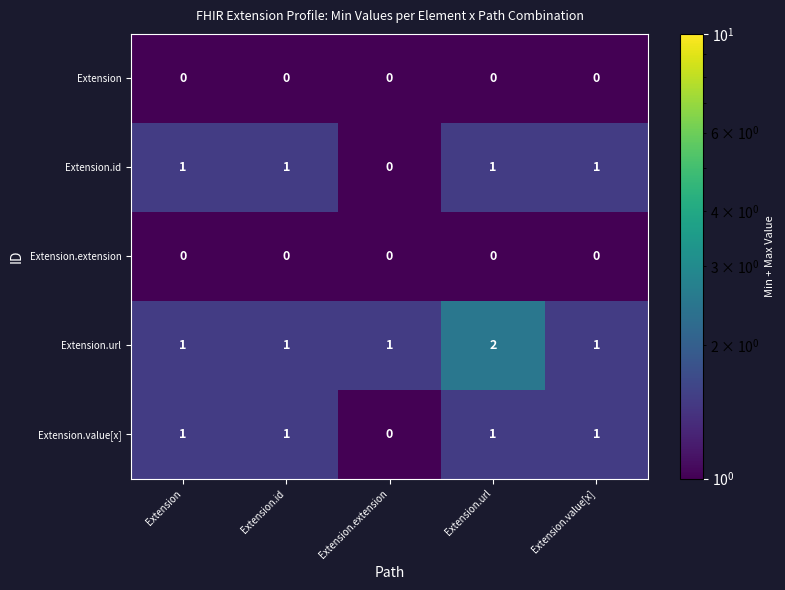

How many distinct data groups are displayed?

5